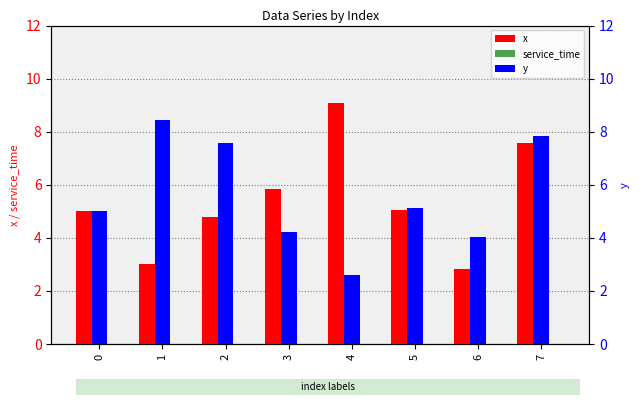

What is the difference between the x values at 4 and 5?

4.0